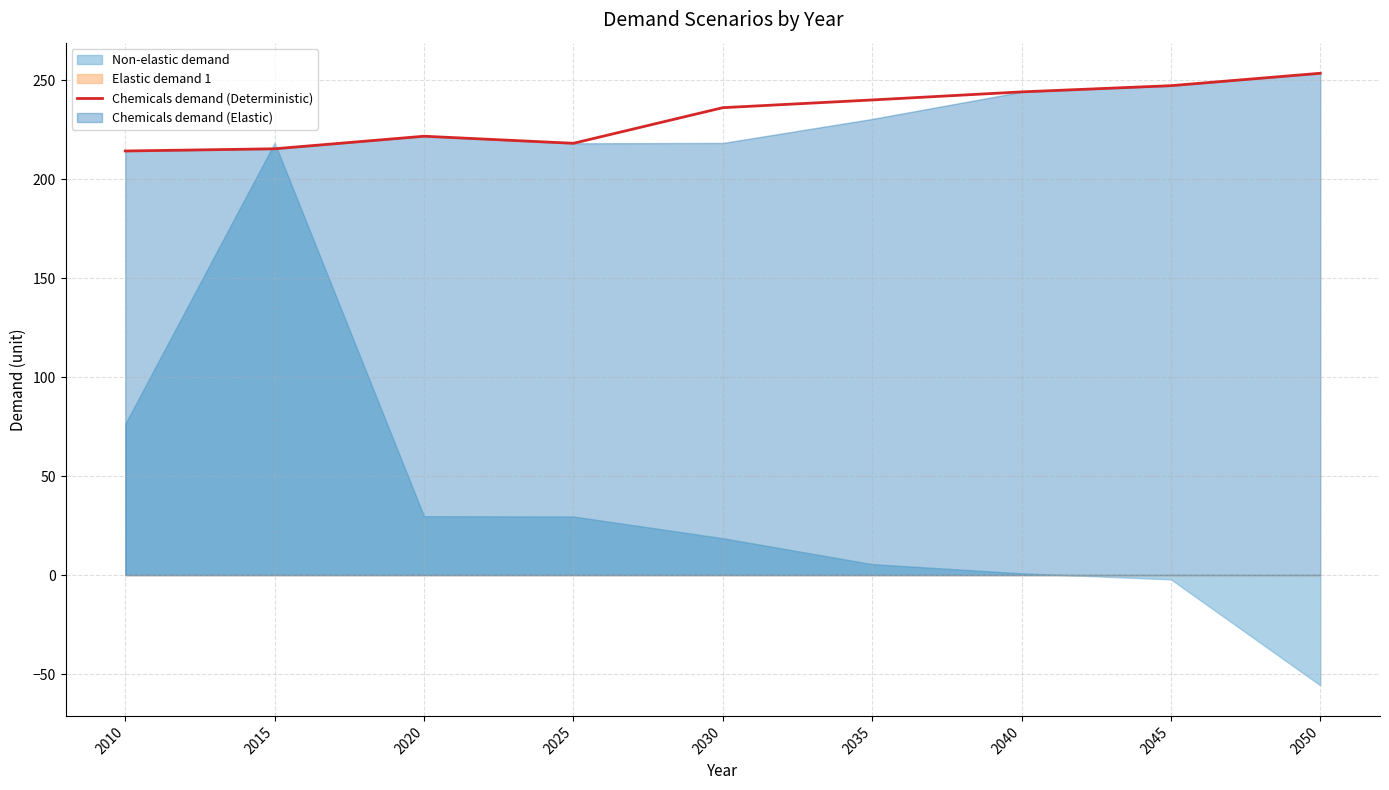

What is the change in value from 2035 to 2050?

+13.5